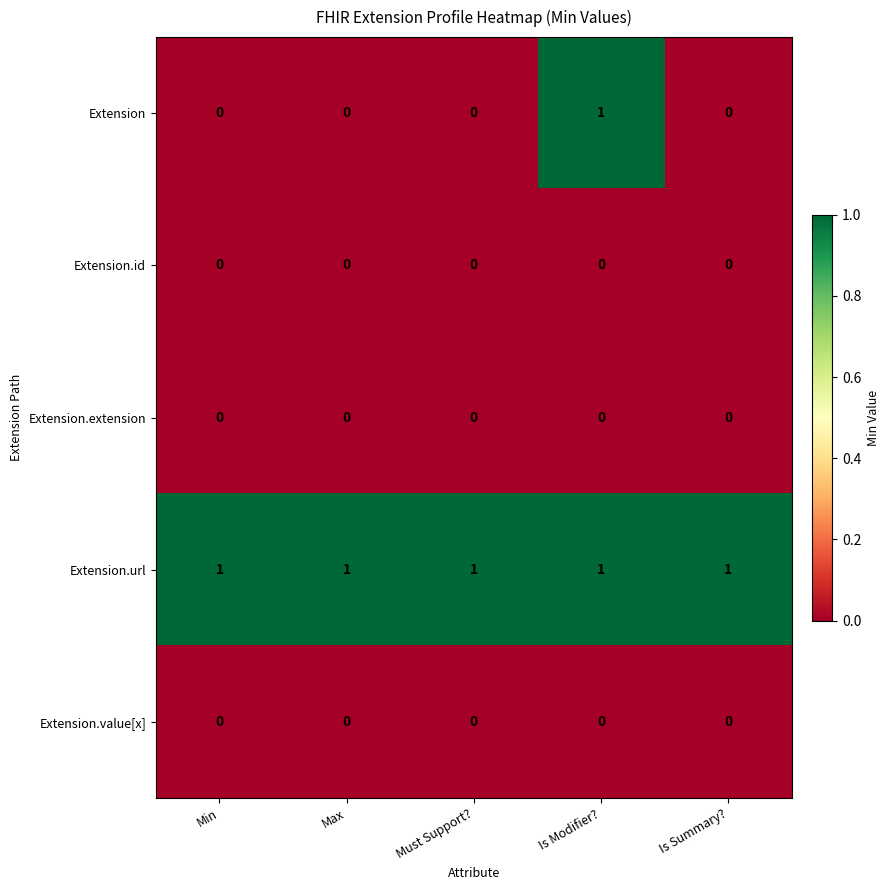

Between Must Support? and Is Modifier?, which series saw the biggest shift?

Extension